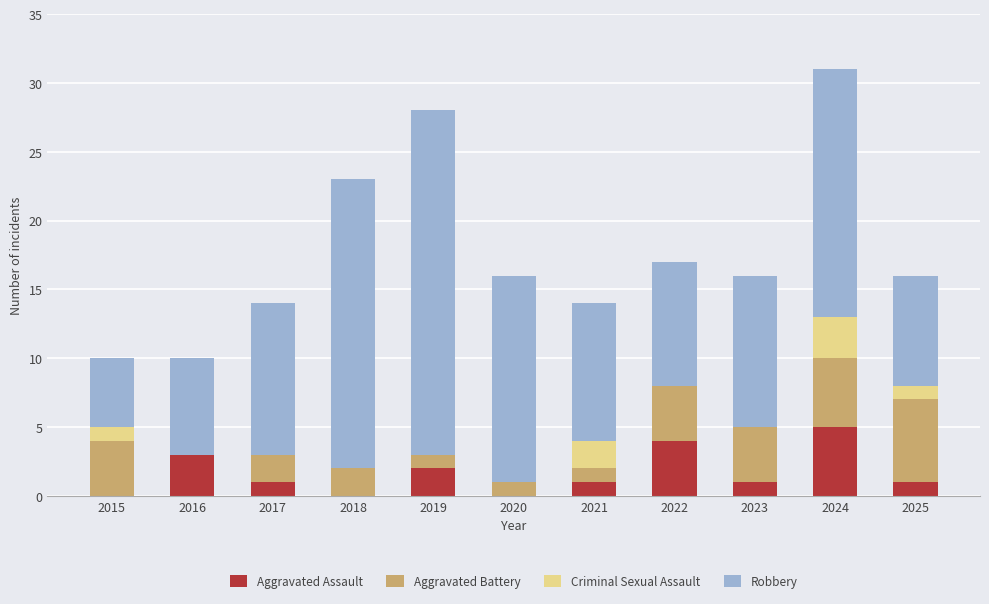

What is the sum of all Aggravated Assault values?

18